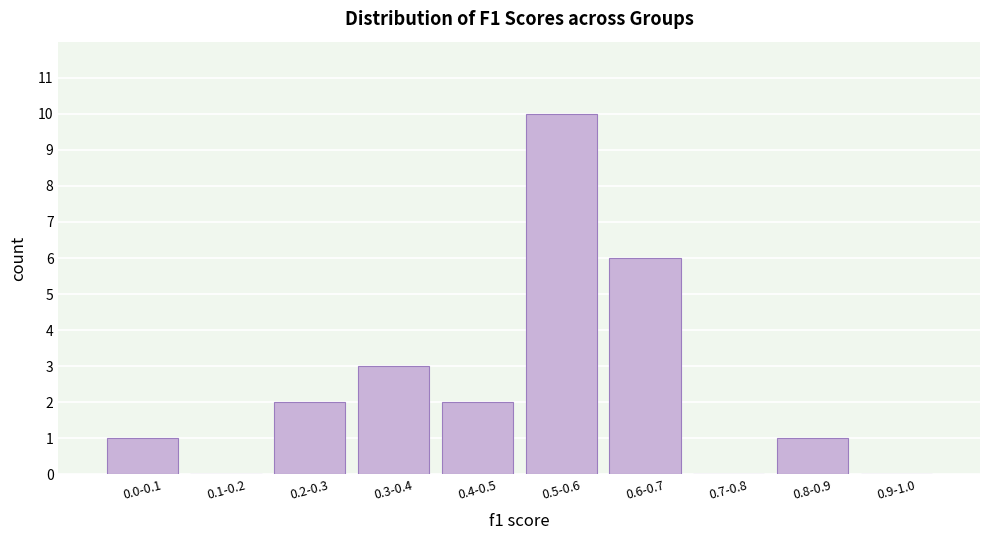

Reading right to left, extract all data points from this chart.

0.9-1.0=0	0.8-0.9=1	0.7-0.8=0	0.6-0.7=6	0.5-0.6=10	0.4-0.5=2	0.3-0.4=3	0.2-0.3=2	0.1-0.2=0	0.0-0.1=1